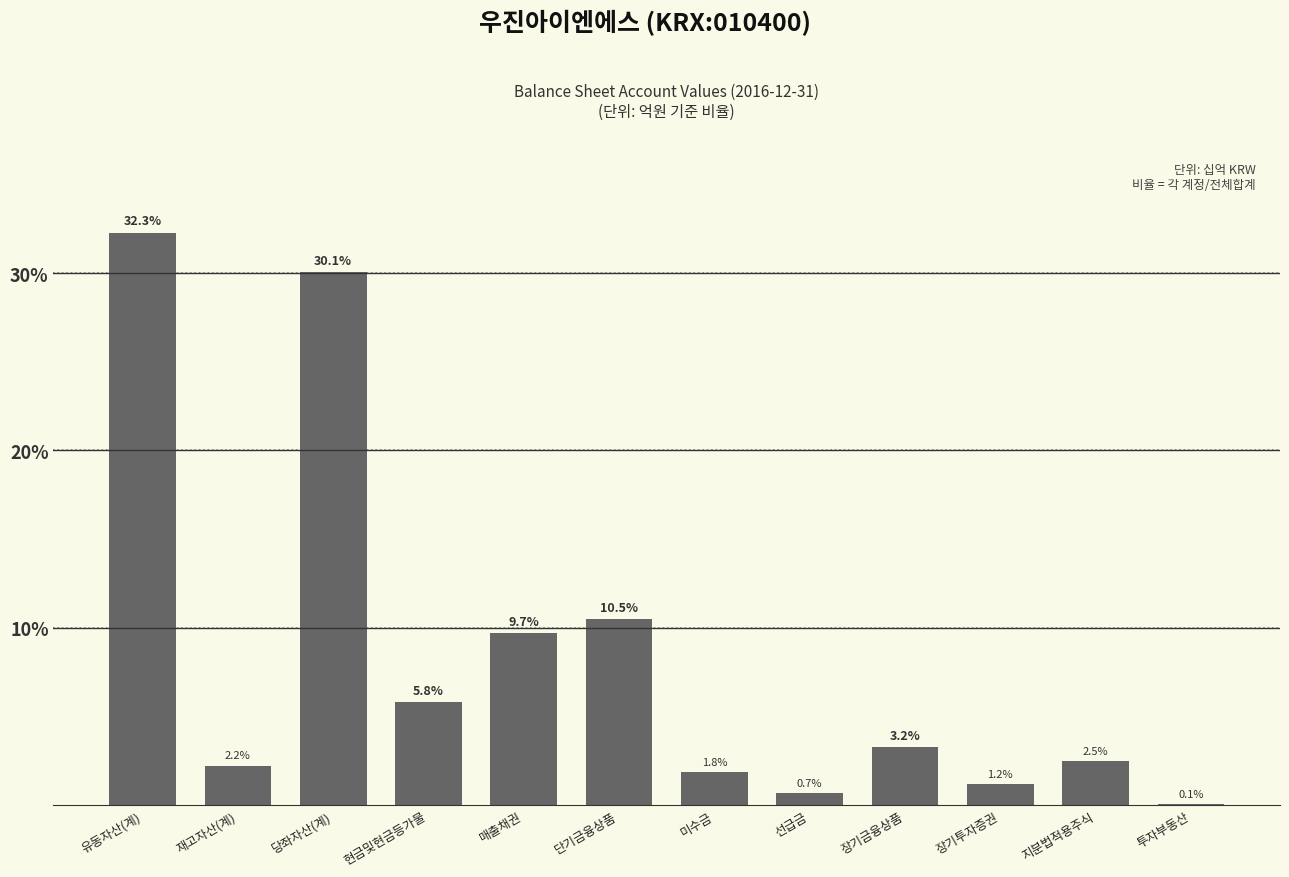

Reading left to right, extract all data points from this chart.

32.3	2.2	30.1	5.8	9.7	10.5	1.8	0.7	3.2	1.2	2.5	0.1